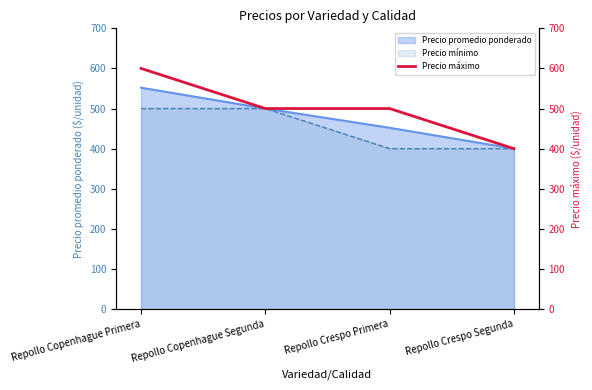

What is the maximum value shown in the chart?

600